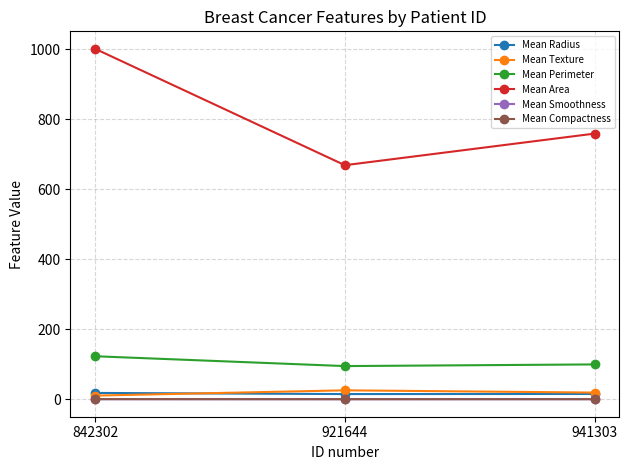

How many lines are shown in the chart?

6